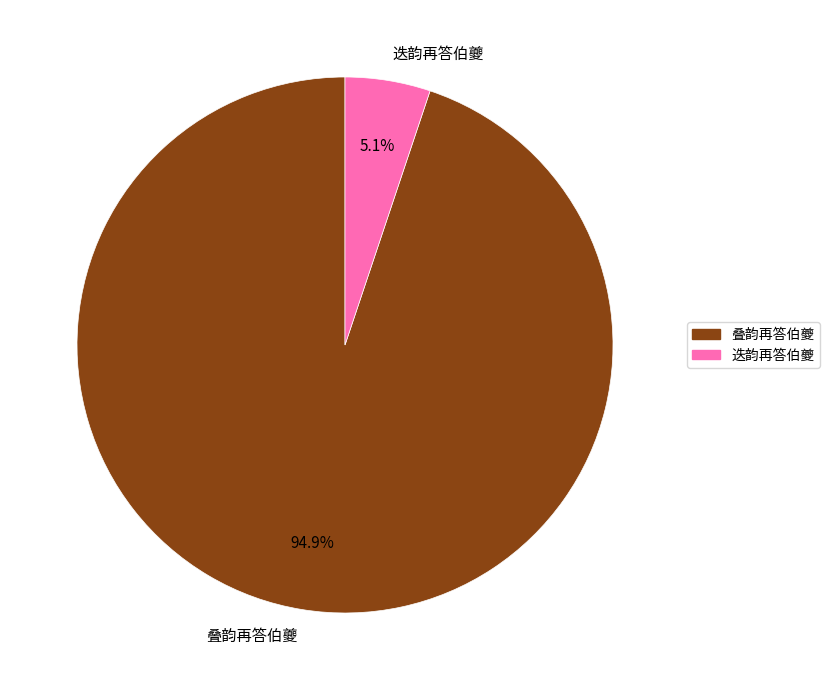

Which slice represents more than half of the pie?

叠韵再答伯夔